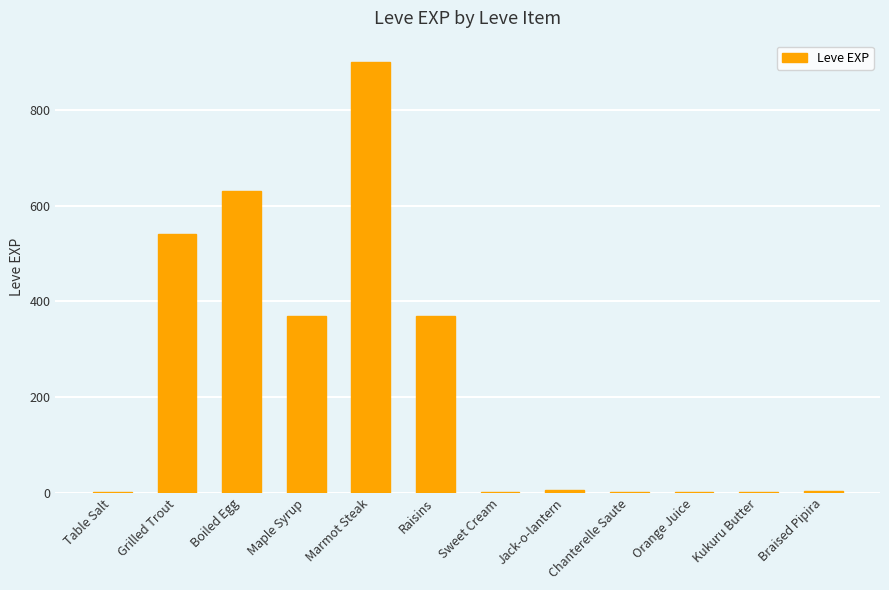

What is the sum of the values at Kukuru Butter and Jack-o-lantern?

7